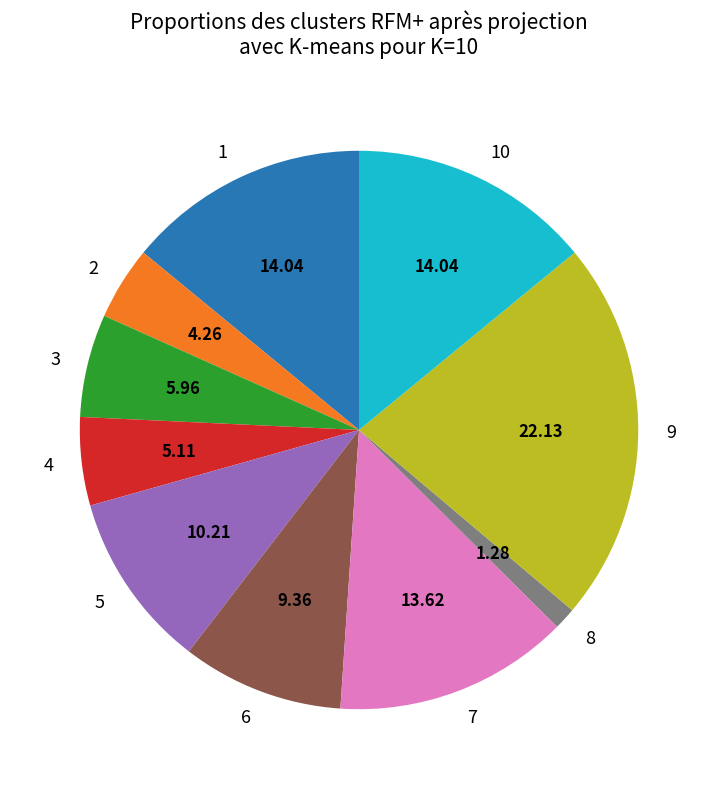

How many slices are in this pie chart?

10